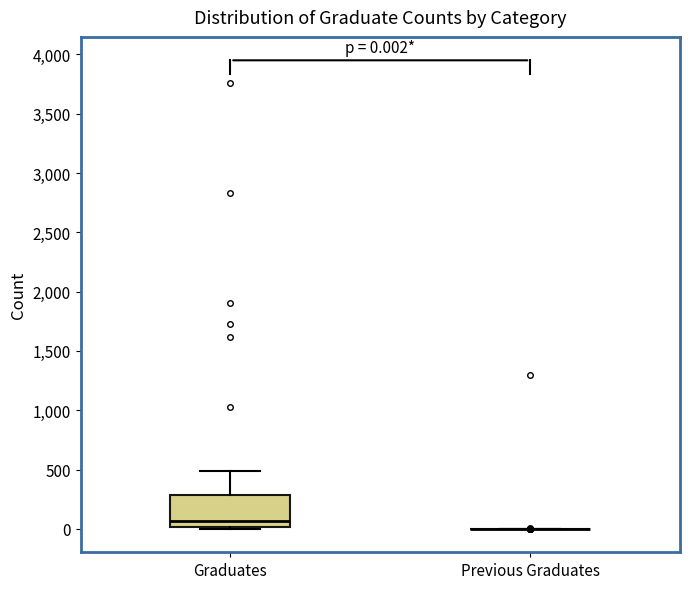

Which box is the tallest, from its lower edge to its upper edge?

Graduates